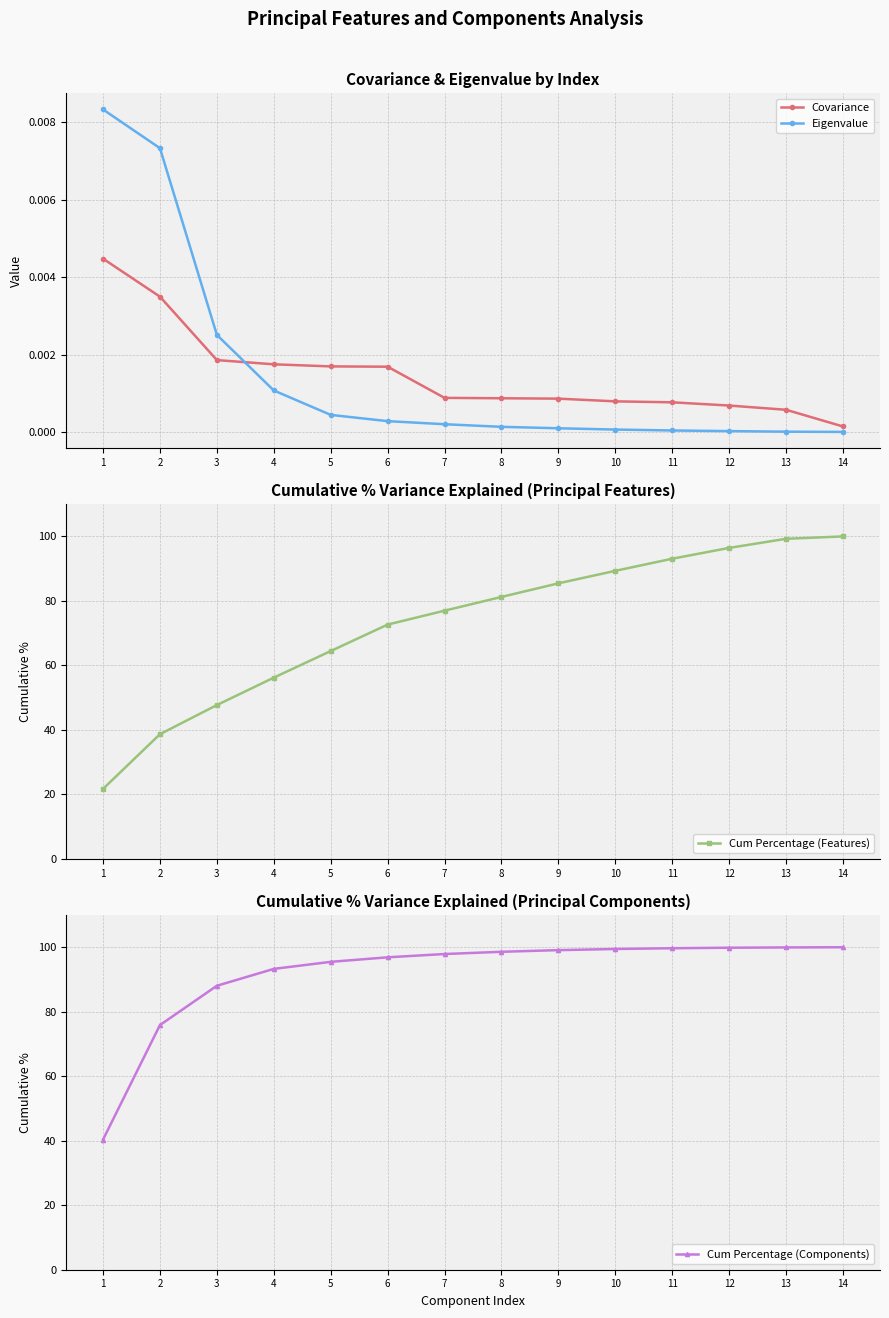

True or false: Cum Percentage (Features) has a value of 81.2 at 8.

True